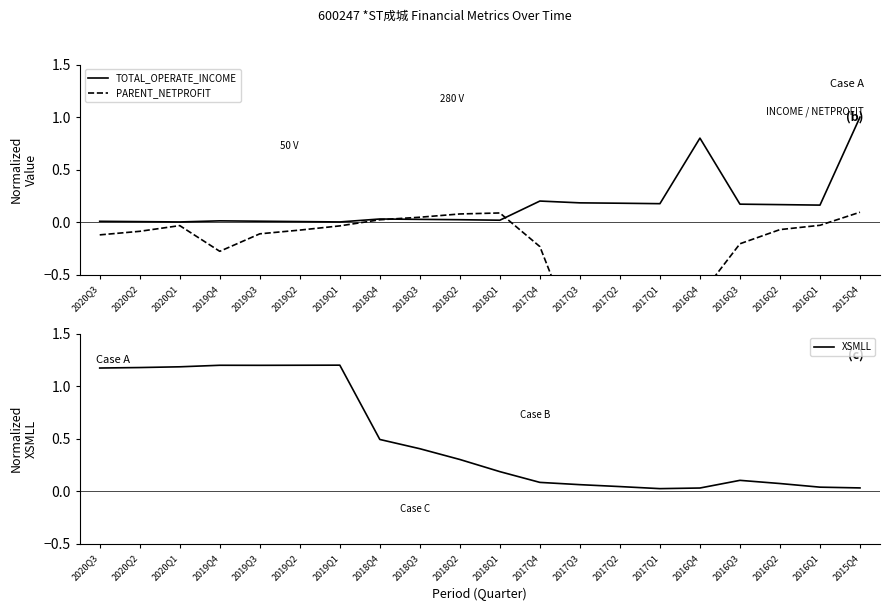

At which category does the chart reach its peak across all series?

2019Q1